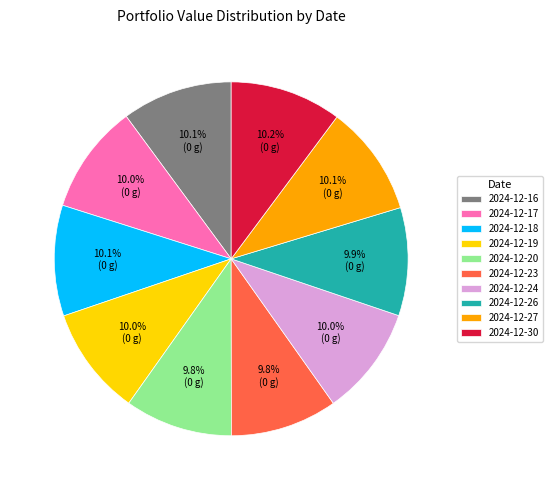

How much of the chart is everything except 2024-12-30?

89.8%